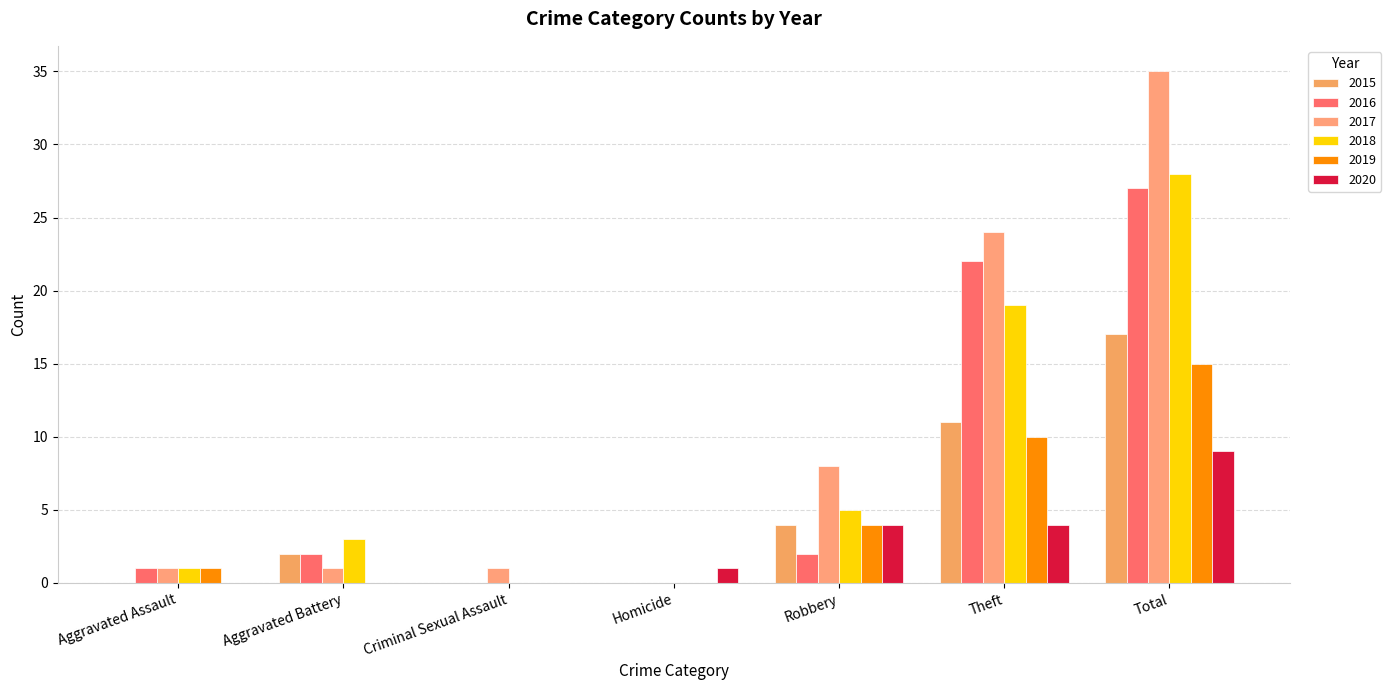

How many groups of bars are there?

7